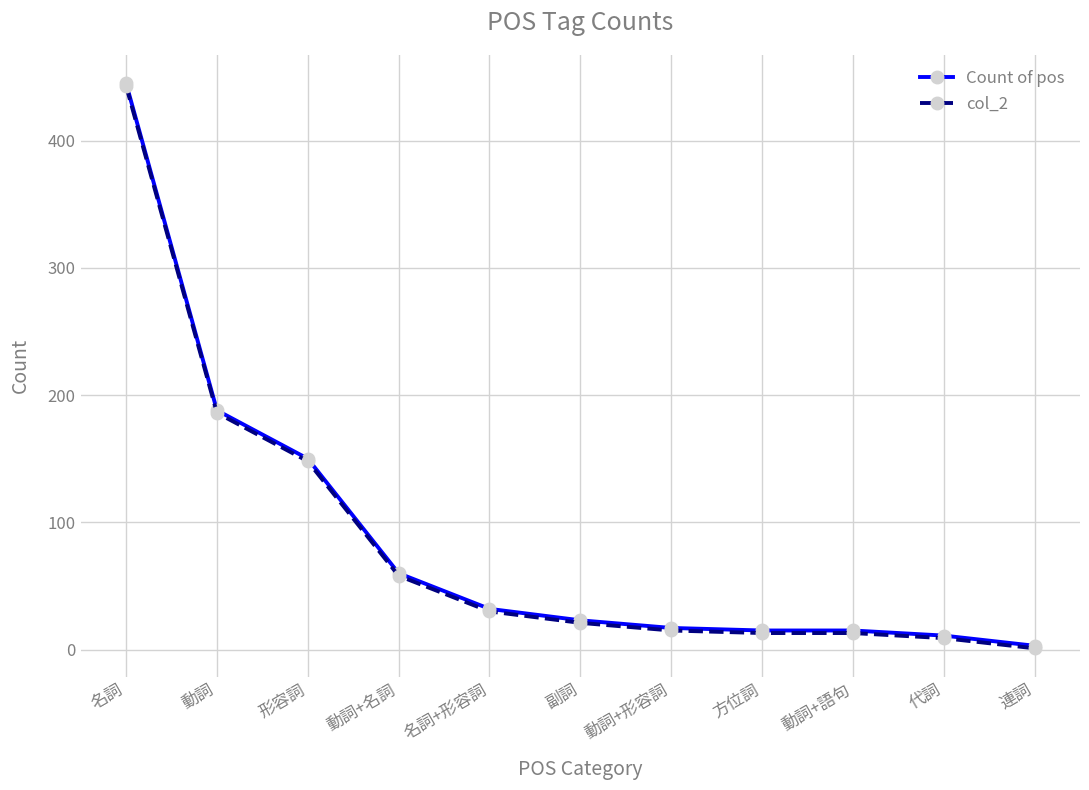

True or false: Count of pos and col_2 cross at least once.

False